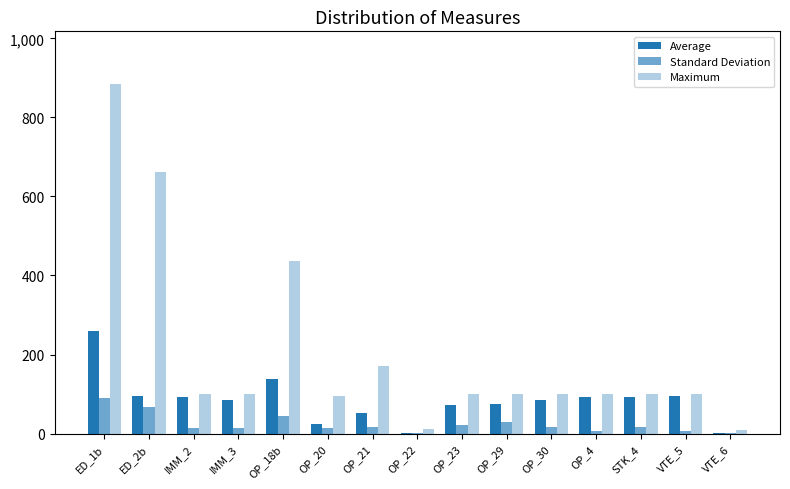

List the labels in order of Average value, smallest first.

VTE_6, OP_22, OP_20, OP_21, OP_23, OP_29, IMM_3, OP_30, STK_4, IMM_2, OP_4, ED_2b, VTE_5, OP_18b, ED_1b